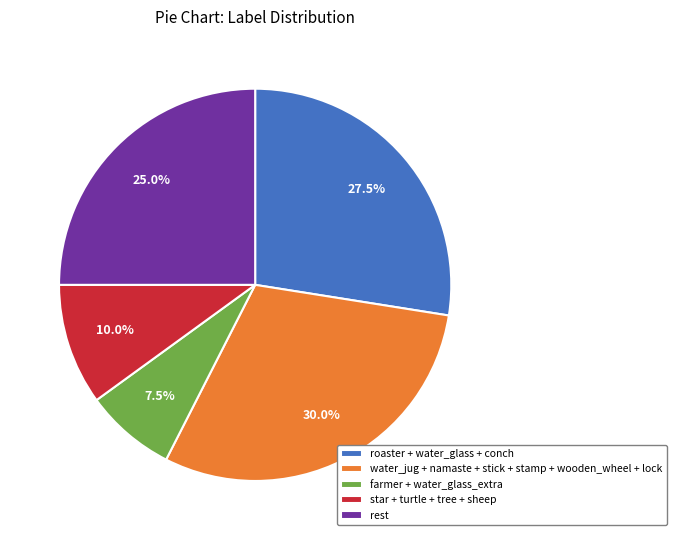

Rank the categories by value from highest to lowest.

water_jug + namaste + stick + stamp + wooden_wheel + lock, roaster + water_glass + conch, rest, star + turtle + tree + sheep, farmer + water_glass_extra